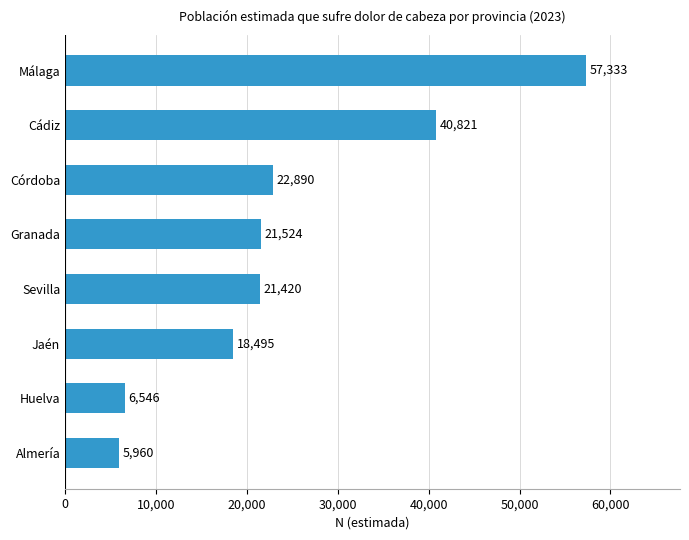

What value does the data have at Almería?

5960